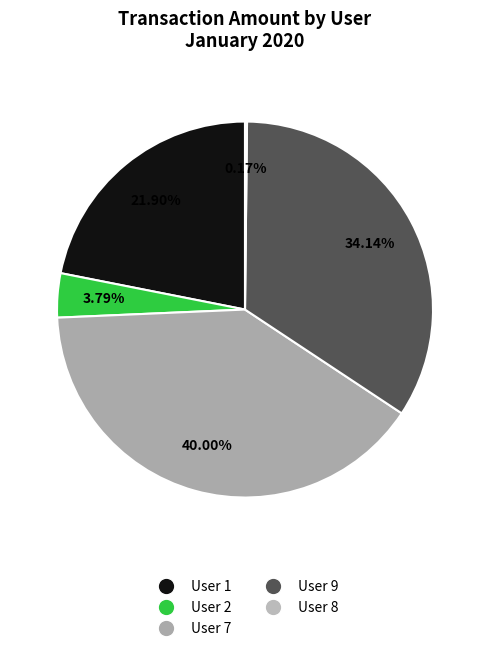

True or false: User 7 accounts for 41% of the total.

False